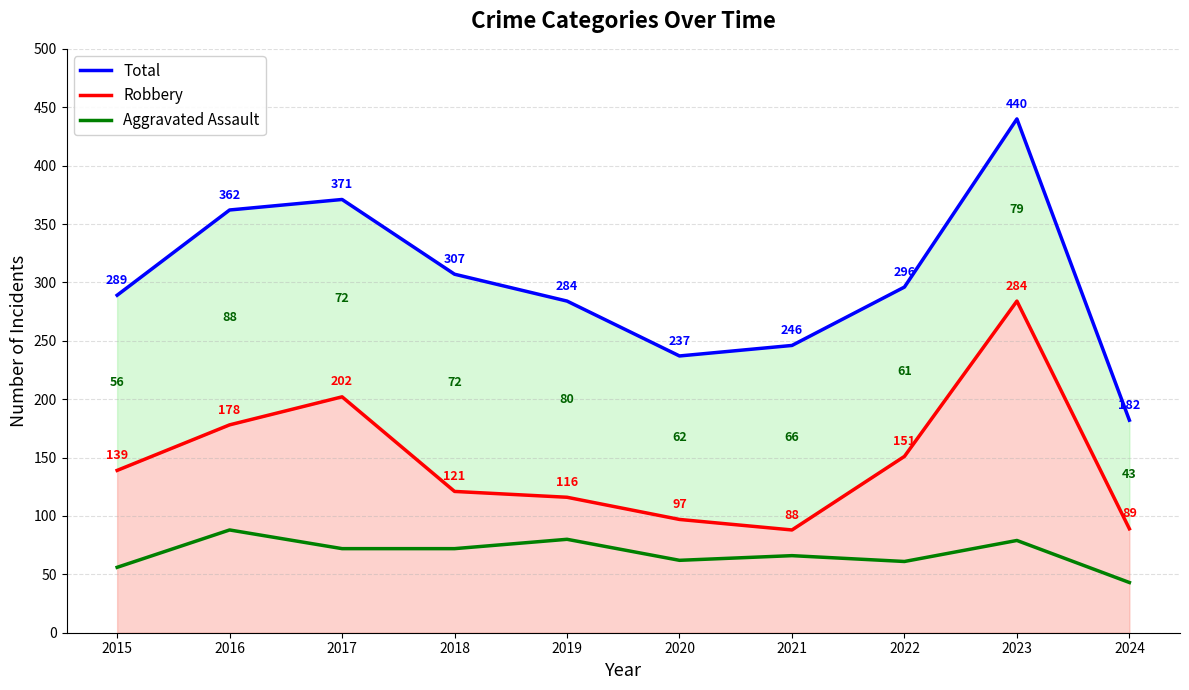

Where does the Robbery series first go above 139?

2016